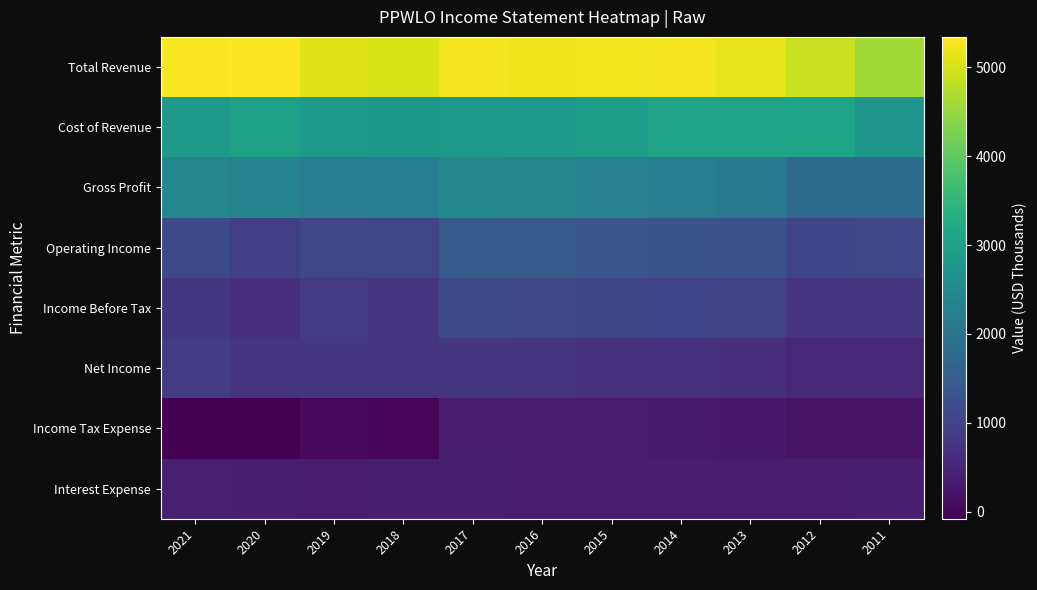

What is the greatest value displayed?

5341